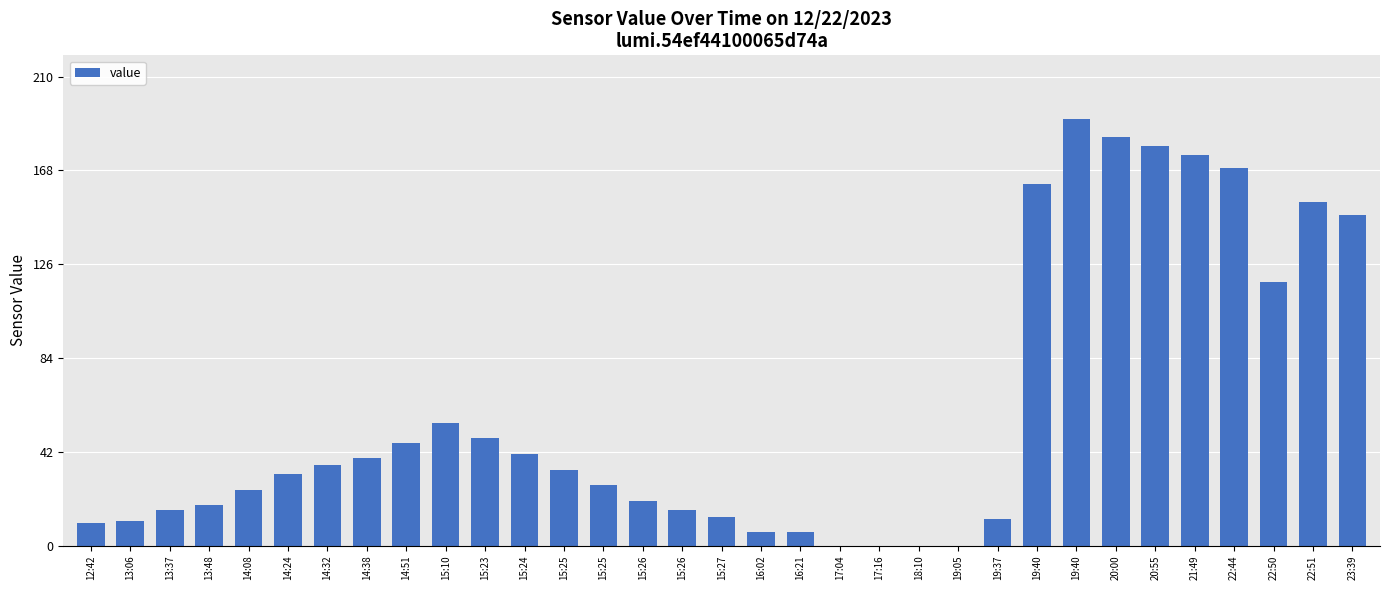

What is the maximum value shown in the chart?

191